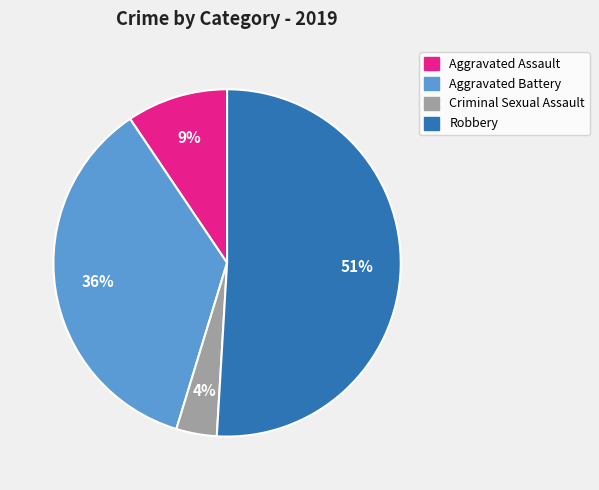

To the nearest percent, what is the combined percentage of Aggravated Battery and Criminal Sexual Assault?

40%